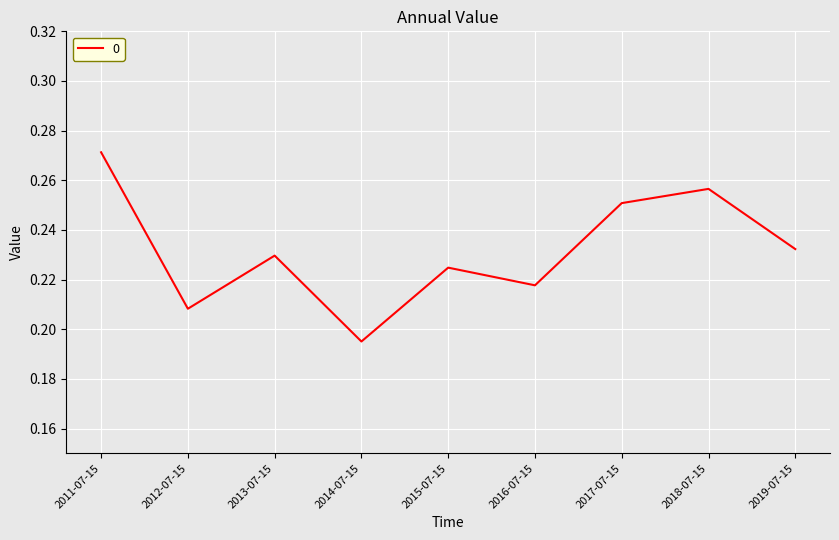

The value at 2013-07-15 is 0.1. True or false?

False